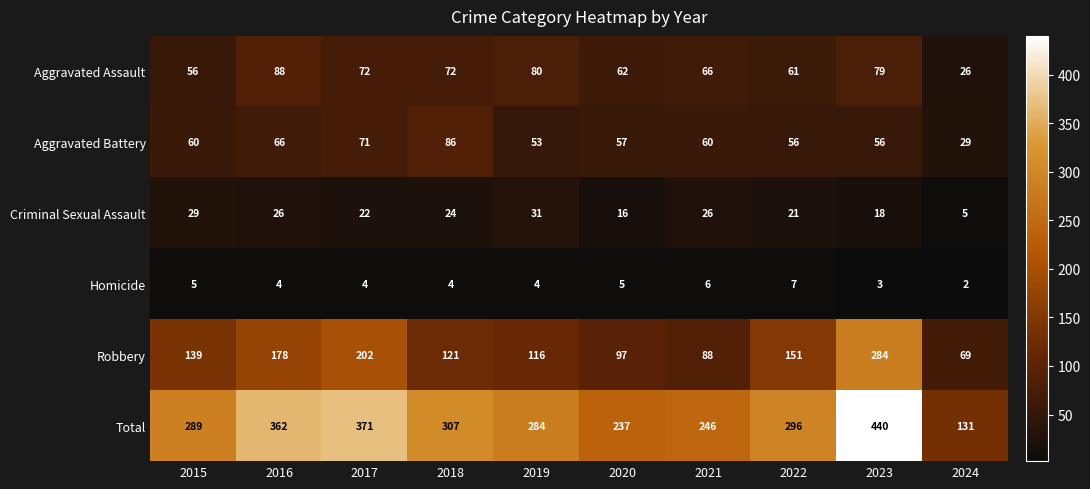

Rank the series by their maximum value, from lowest to highest.

Homicide, Criminal Sexual Assault, Aggravated Battery, Aggravated Assault, Robbery, Total